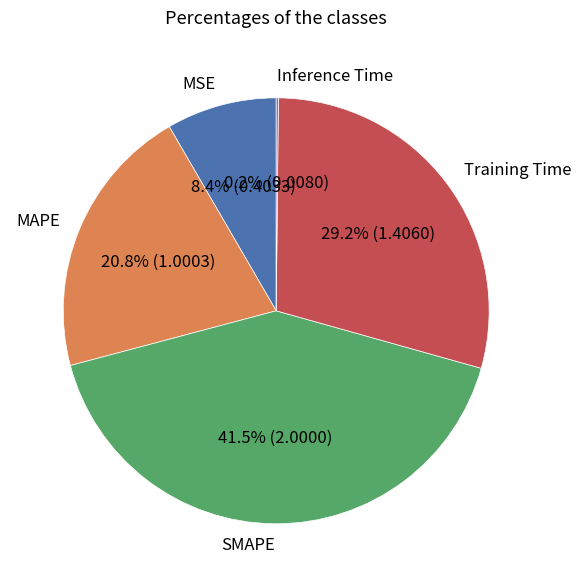

To the nearest percent, what is the average slice percentage?

20%